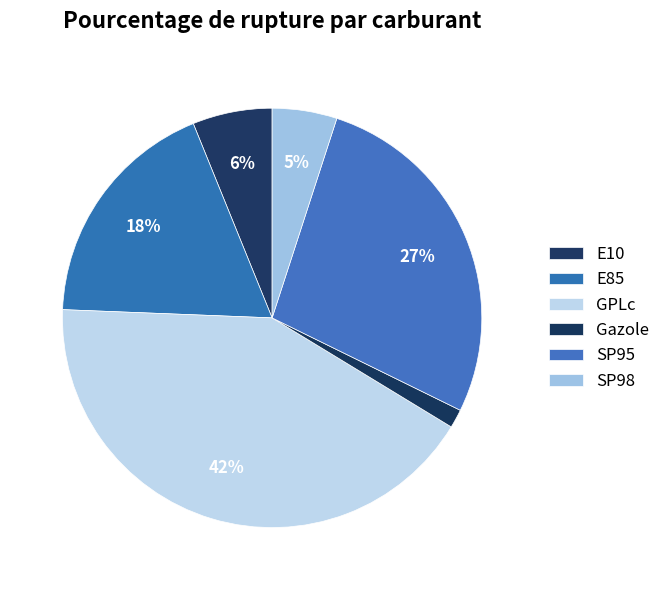

Does Gazole represent more than half of the total?

No